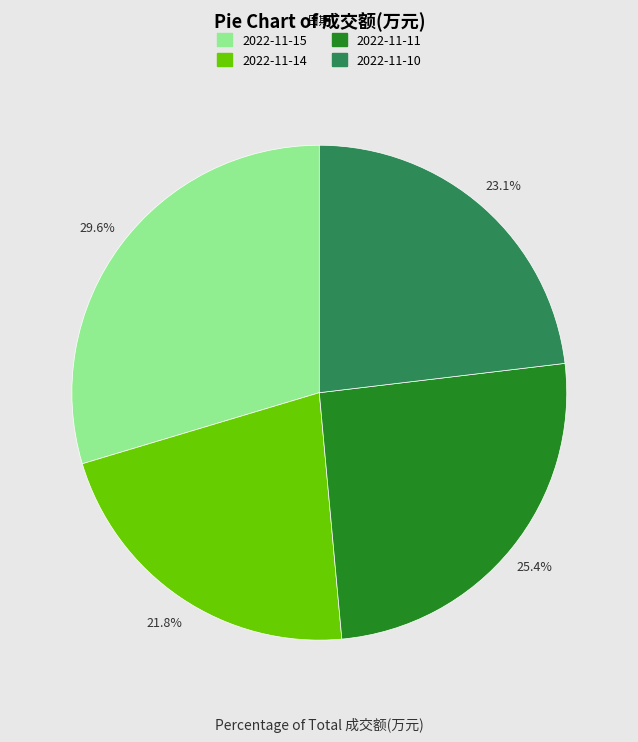

Rank the categories by value from lowest to highest.

2022-11-14, 2022-11-10, 2022-11-11, 2022-11-15